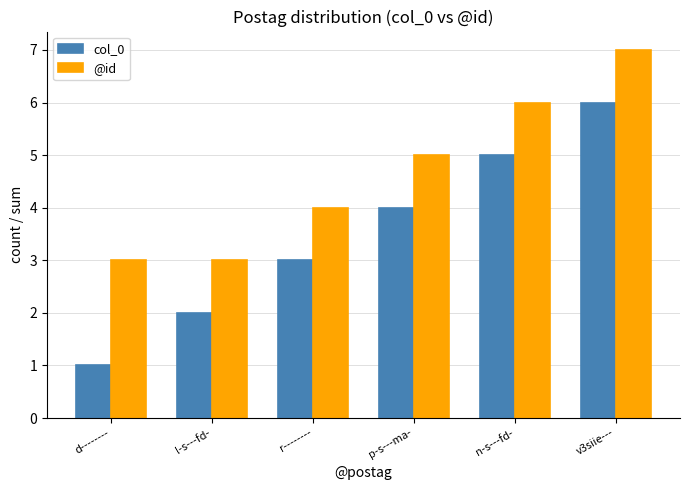

The value of col_0 at n-s---fd- is 5. True or false?

True